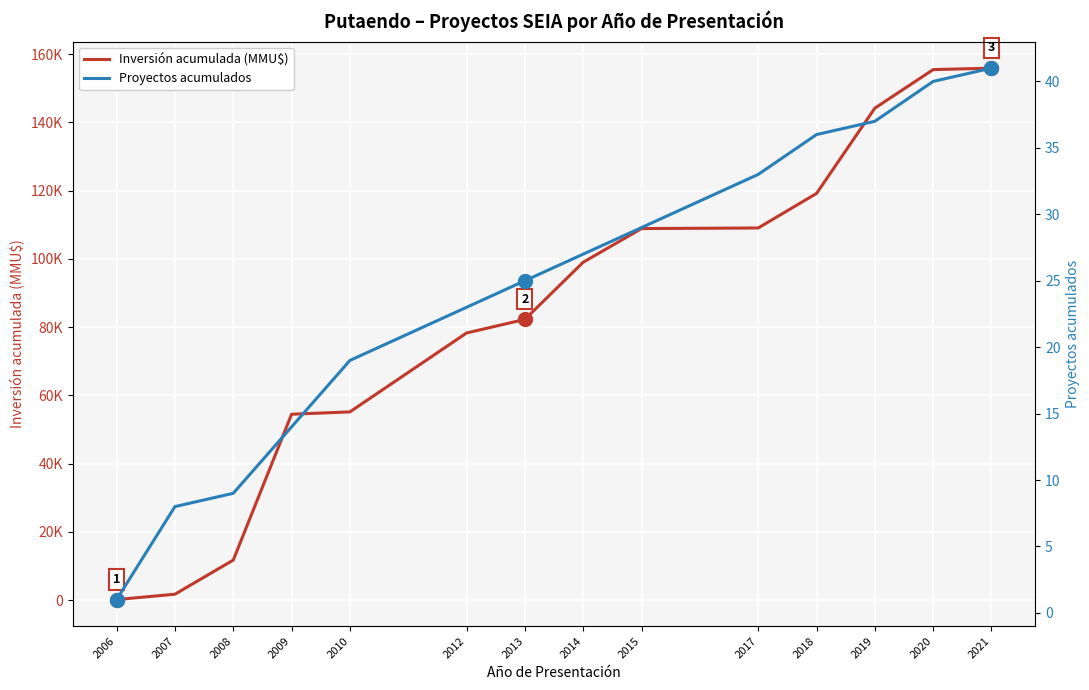

Reading right to left, what are all the values shown in this chart?

Inversión acumulada (MMU$): 155896	155466	144166	119166	109052	108879	99011	82261	78276	55152	54469	11713	1713	140
Proyectos acumulados: 41	40	37	36	33	29	27	25	23	19	14	9	8	1